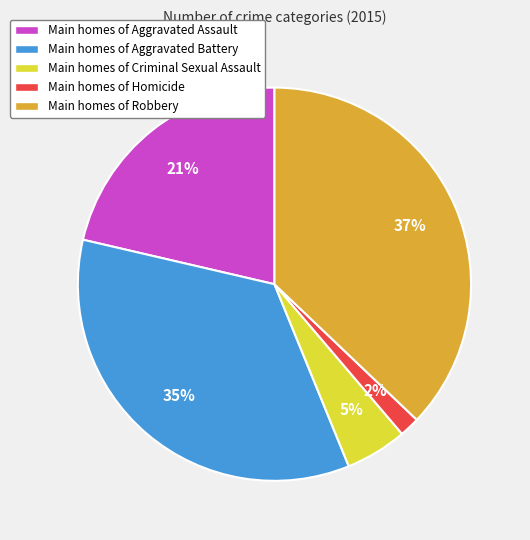

Between Main homes of Robbery and Main homes of Criminal Sexual Assault, which is larger?

Main homes of Robbery